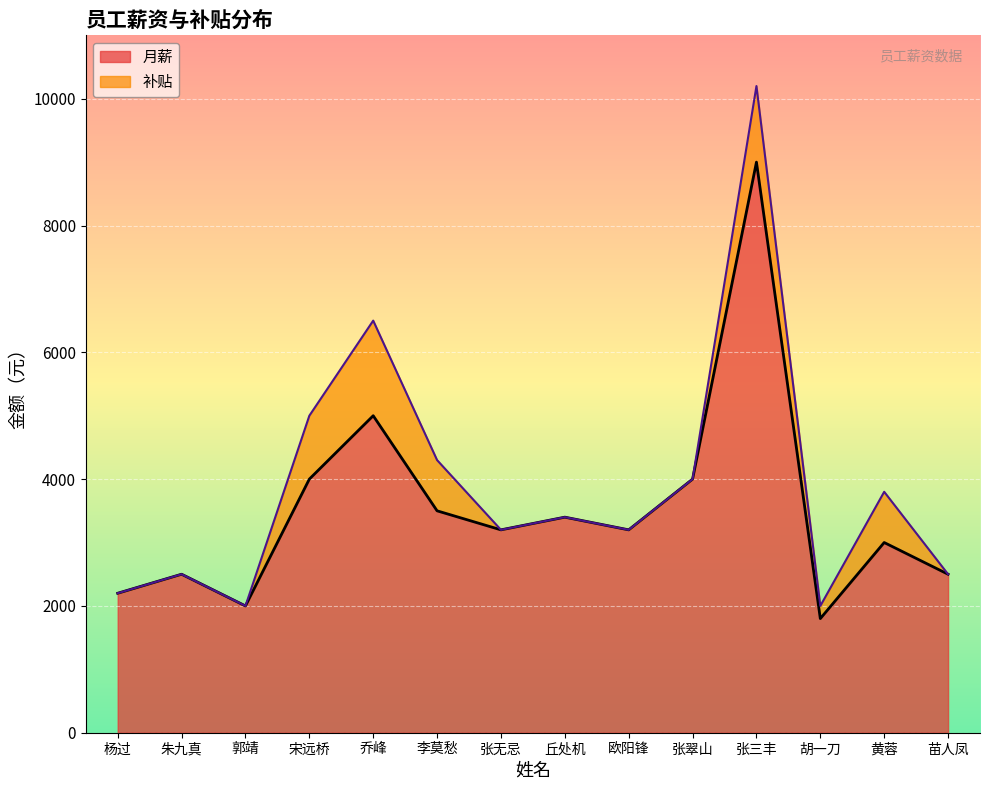

What is the difference between the maximum and minimum values?

7200